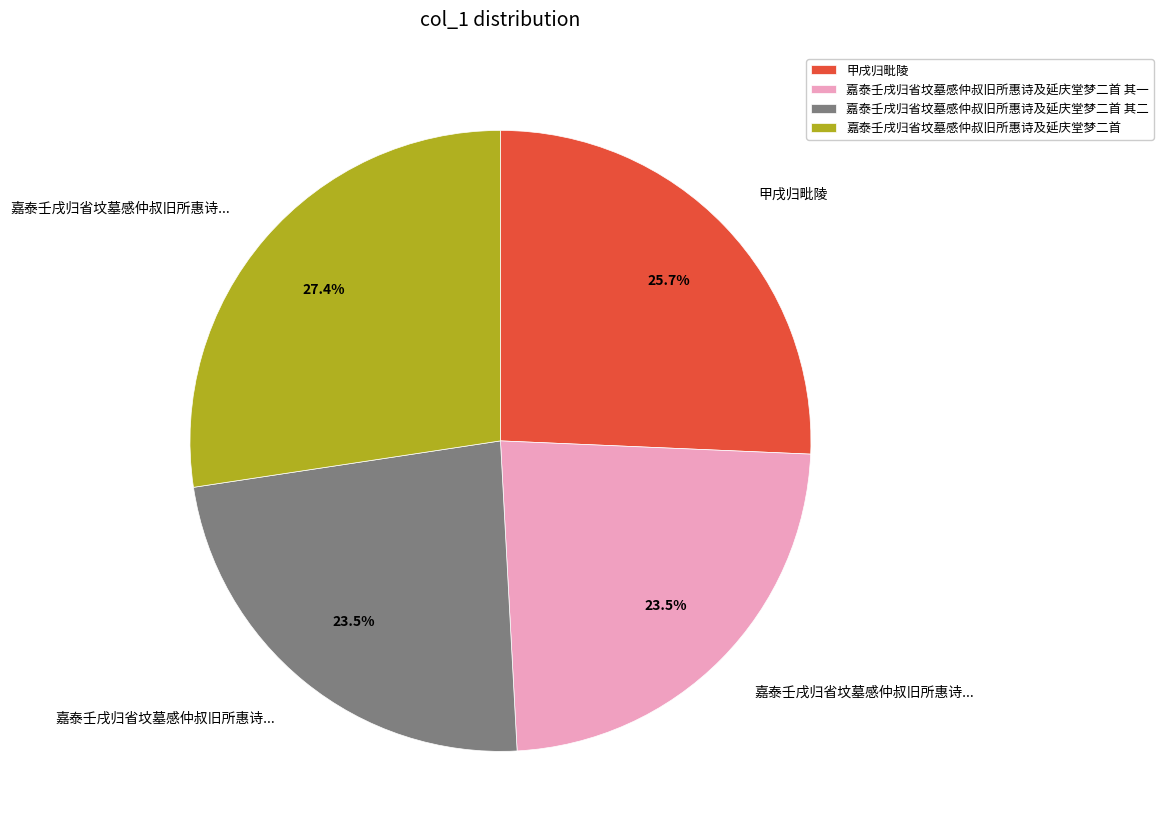

The 甲戌归毗陵 slice represents 11% of the pie. True or false?

False